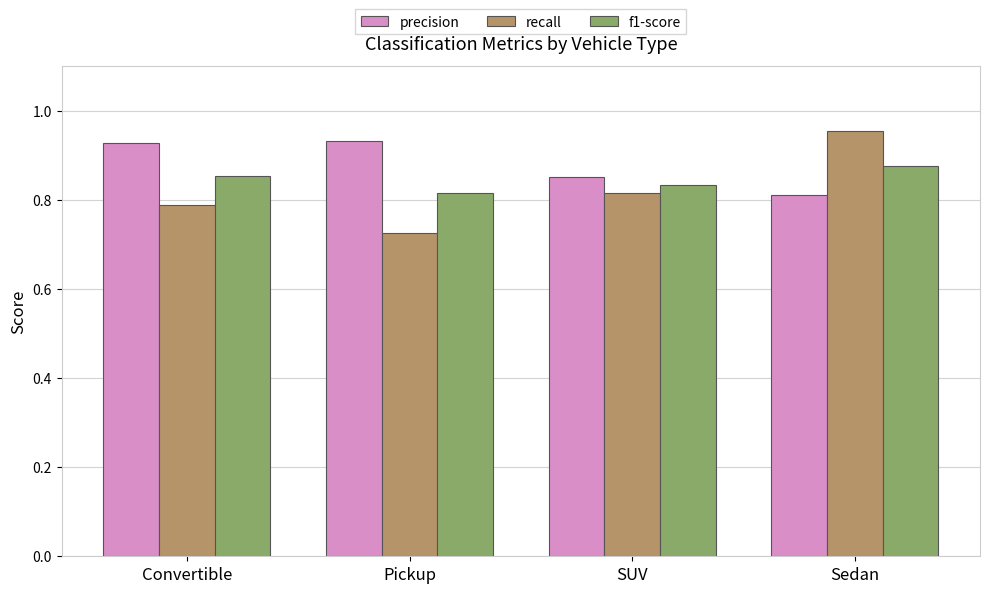

The precision series shows 0.6 at Convertible. True or false?

False